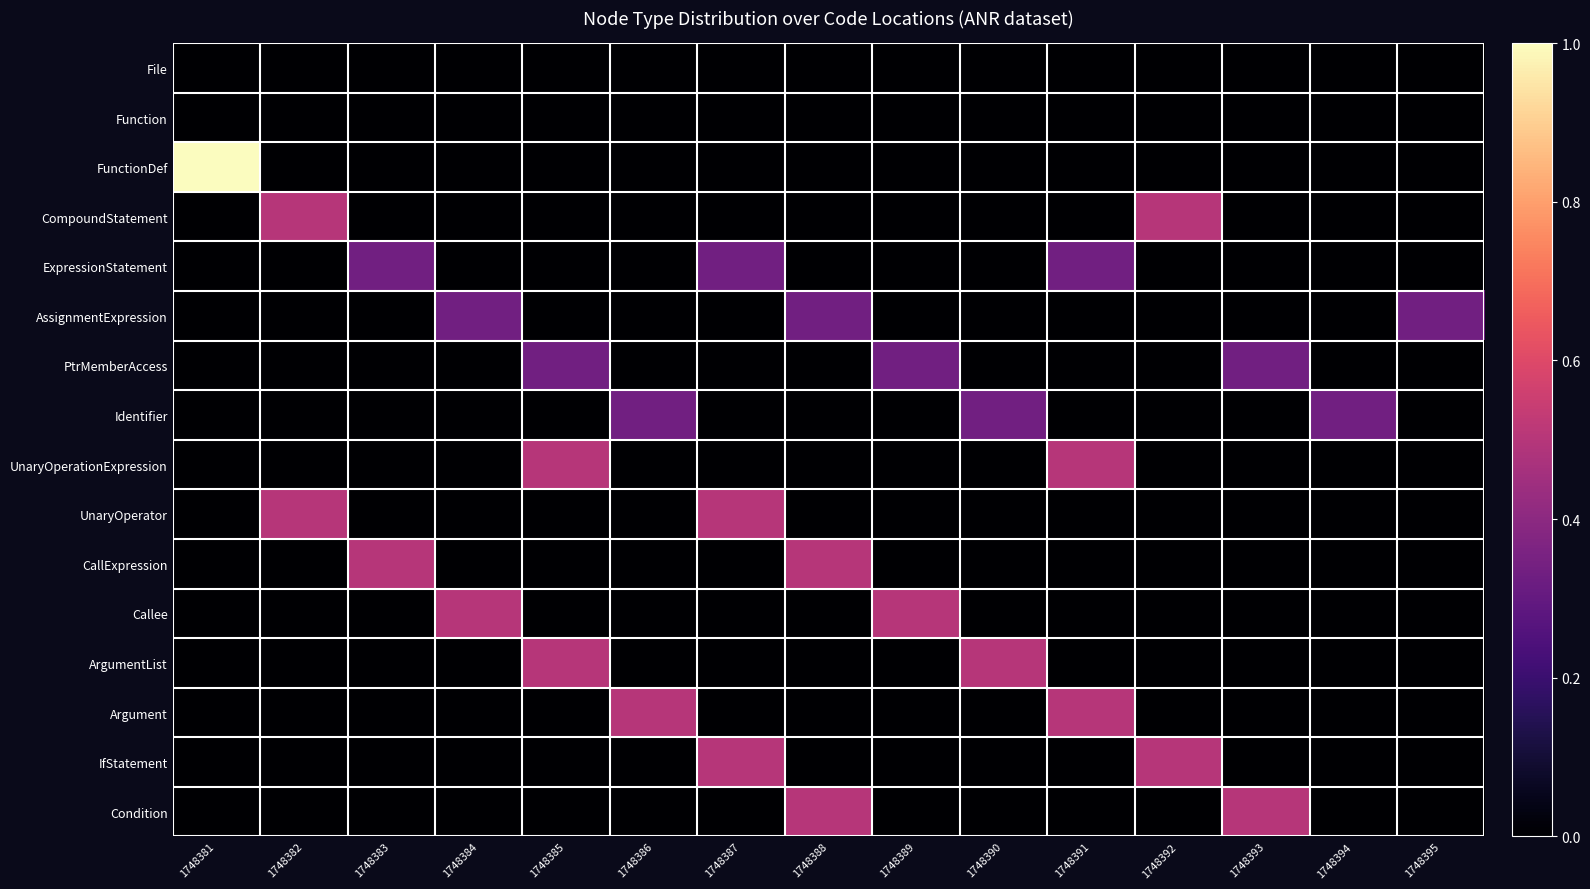

Which has a higher value, 1748395 or 1748391?

1748395